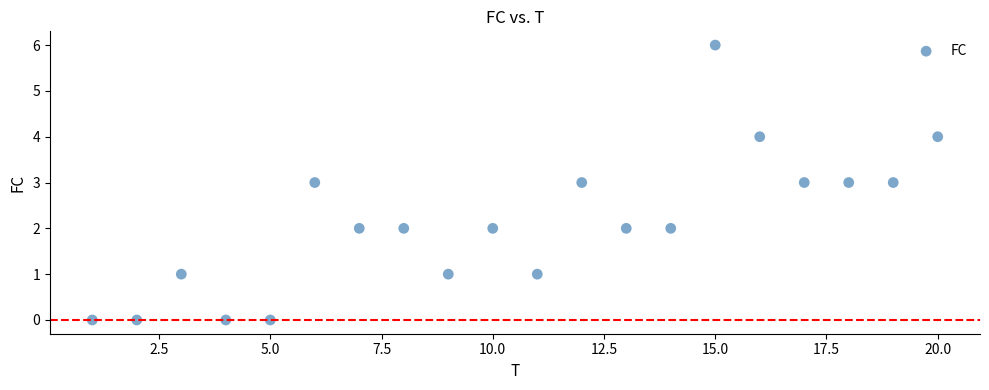

What is the range of X values (max minus min)?

19